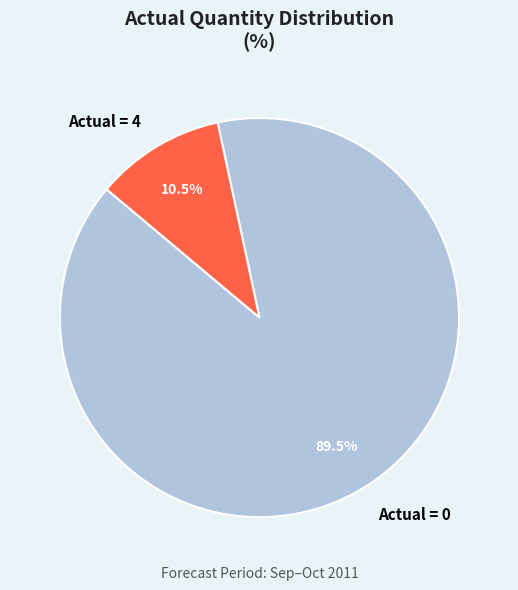

Combined, what portion of the pie is Actual = 0 and Actual = 4?

100.0%